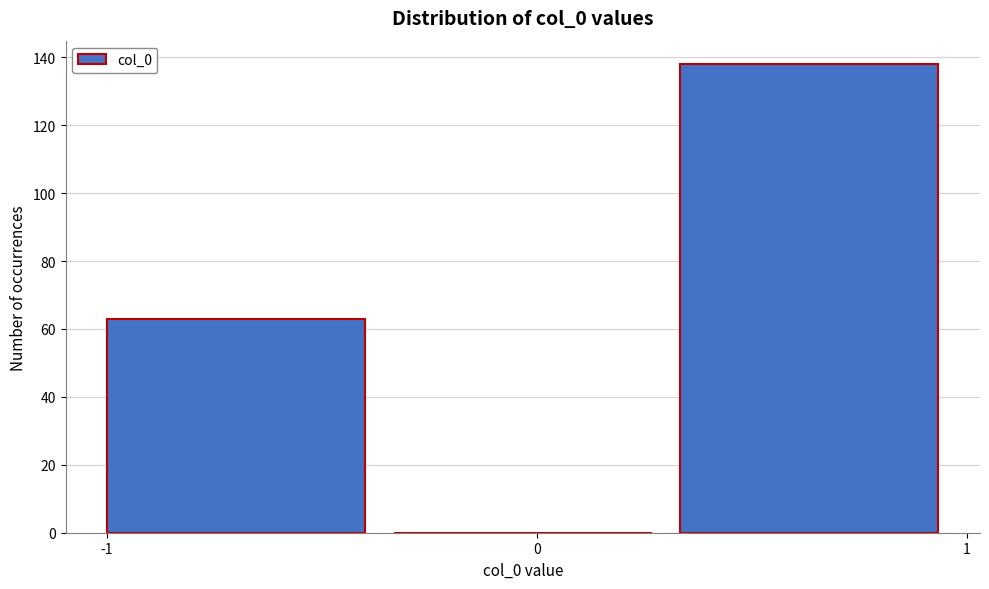

What is the height of the bar covering -1.0 to -0.3 on the x-axis? Neither the bar edges nor the heights are printed on the chart, so give them approximately, as read against the axes.

64